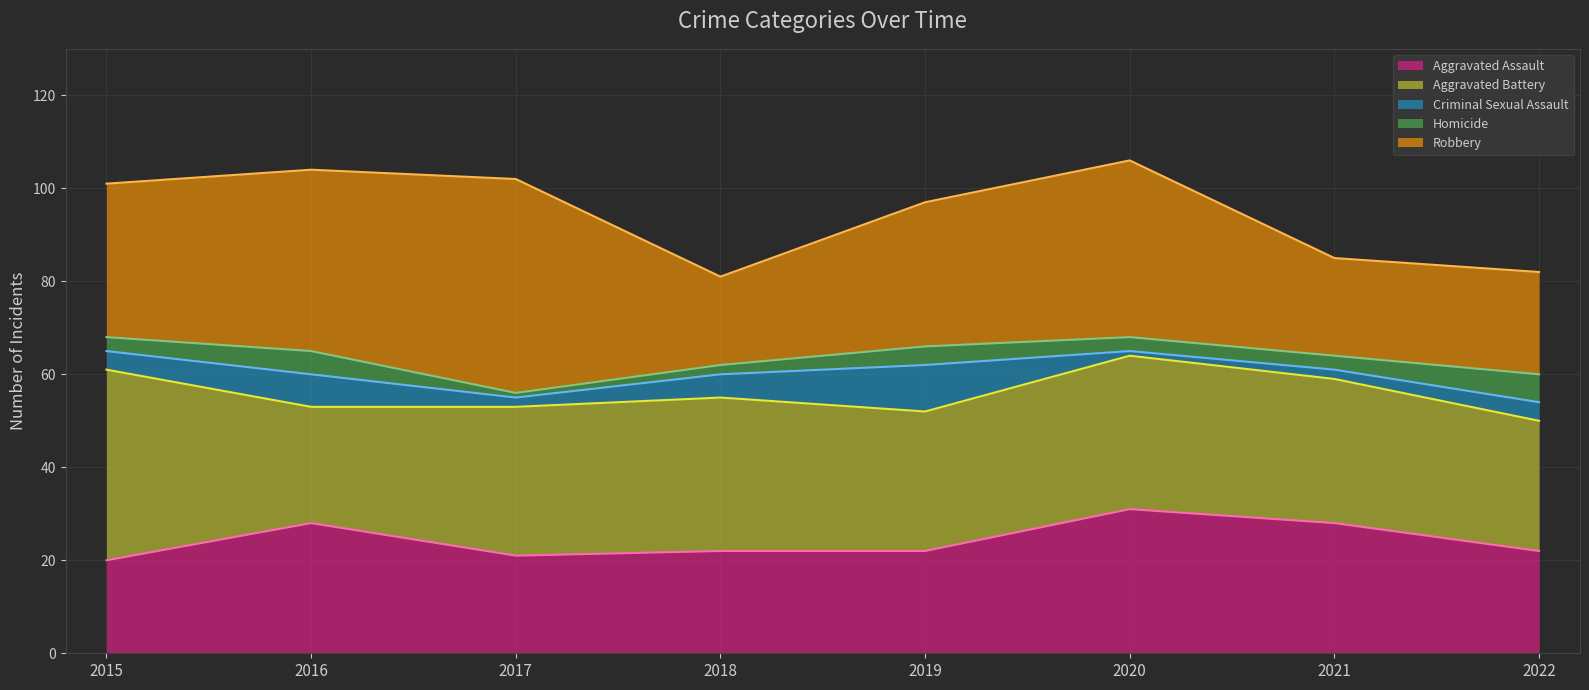

What is the difference between the second highest and minimum values in the Aggravated Battery series?

8